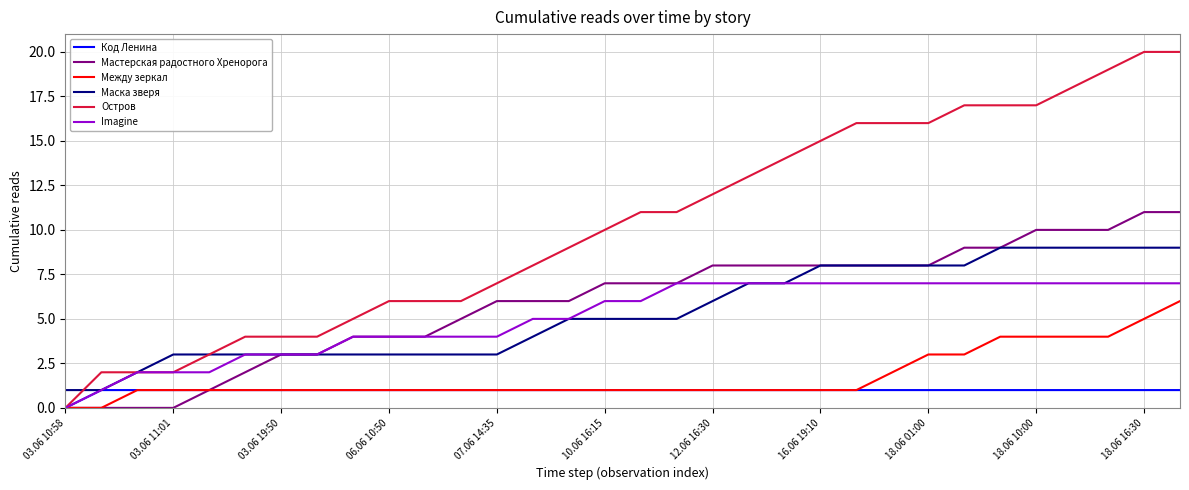

List the series in order of their peak value, lowest first.

Код Ленина, Между зеркал, Imagine, Маска зверя, Мастерская радостного Хренорога, Остров